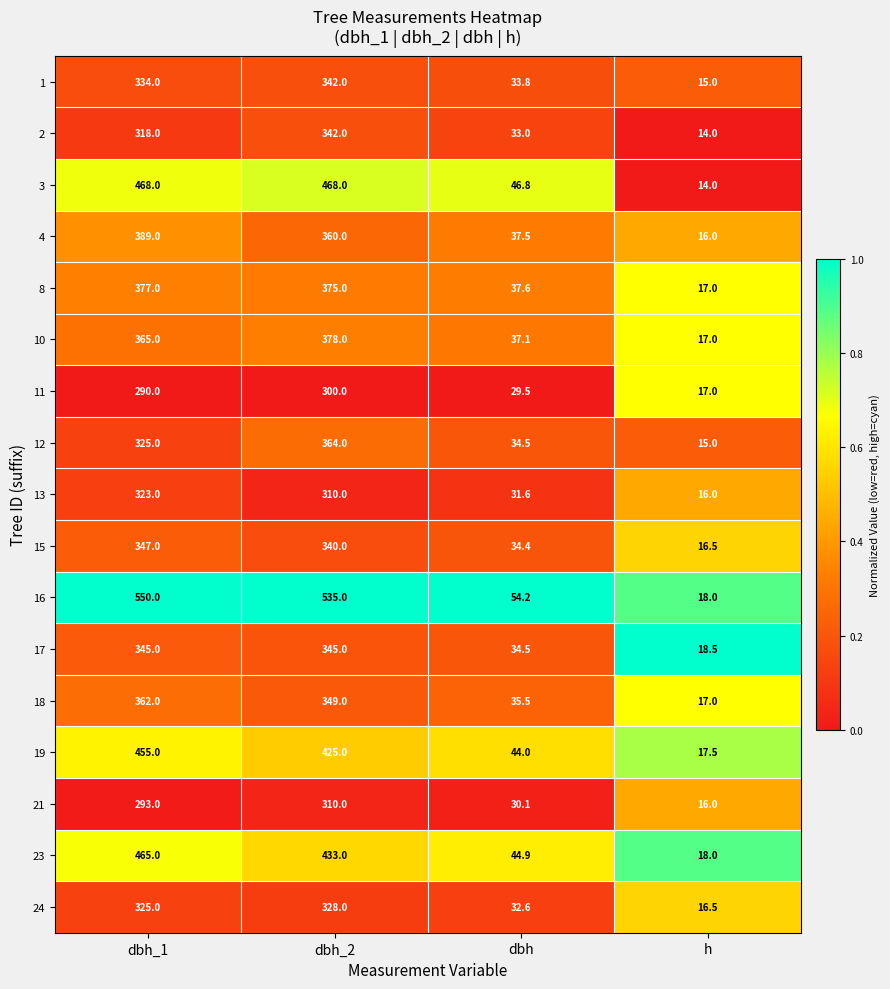

Is it true that 2 equals 104.9 at dbh_1?

False